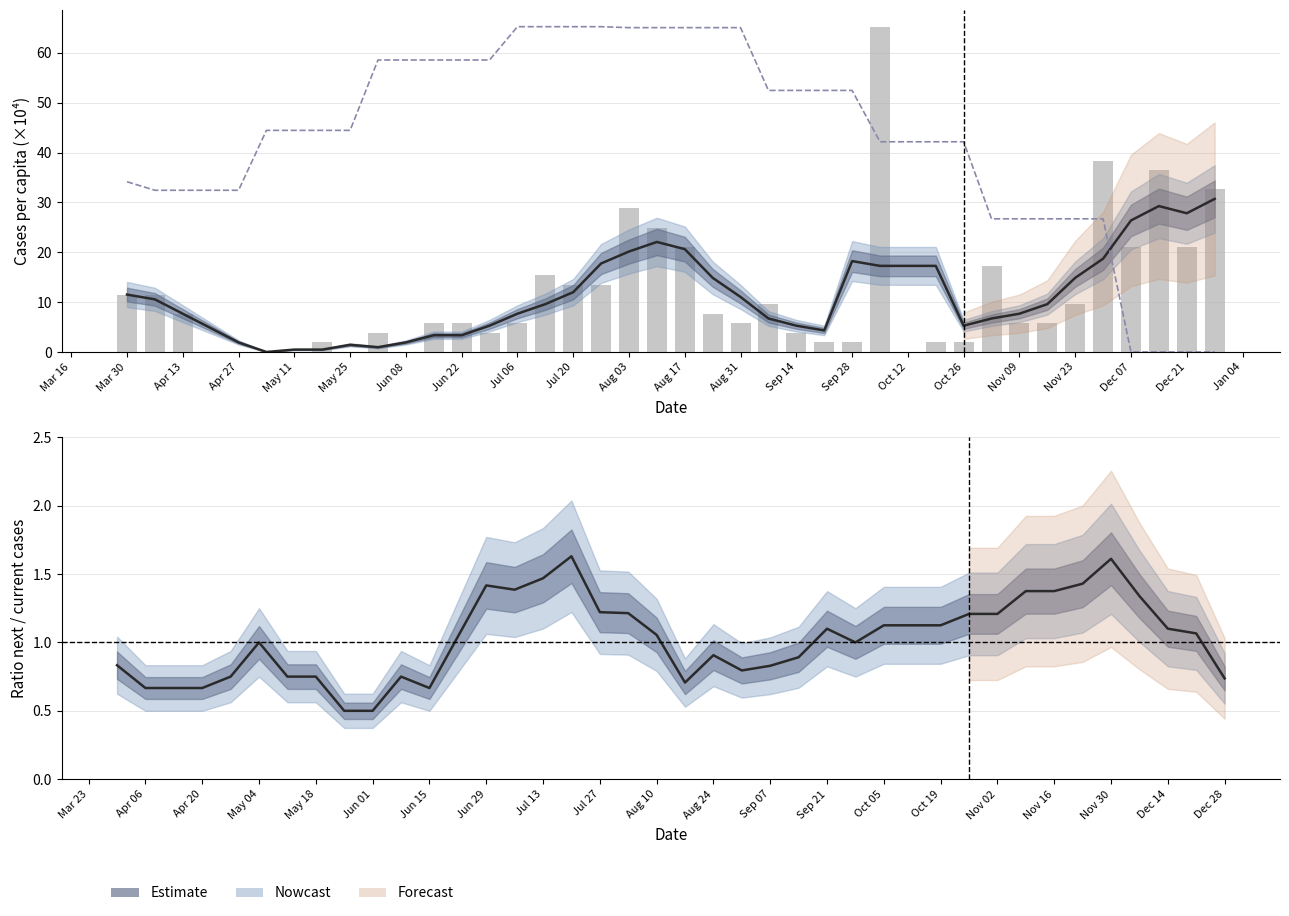

How many values in the temp (normalized) series exceed 44?

22